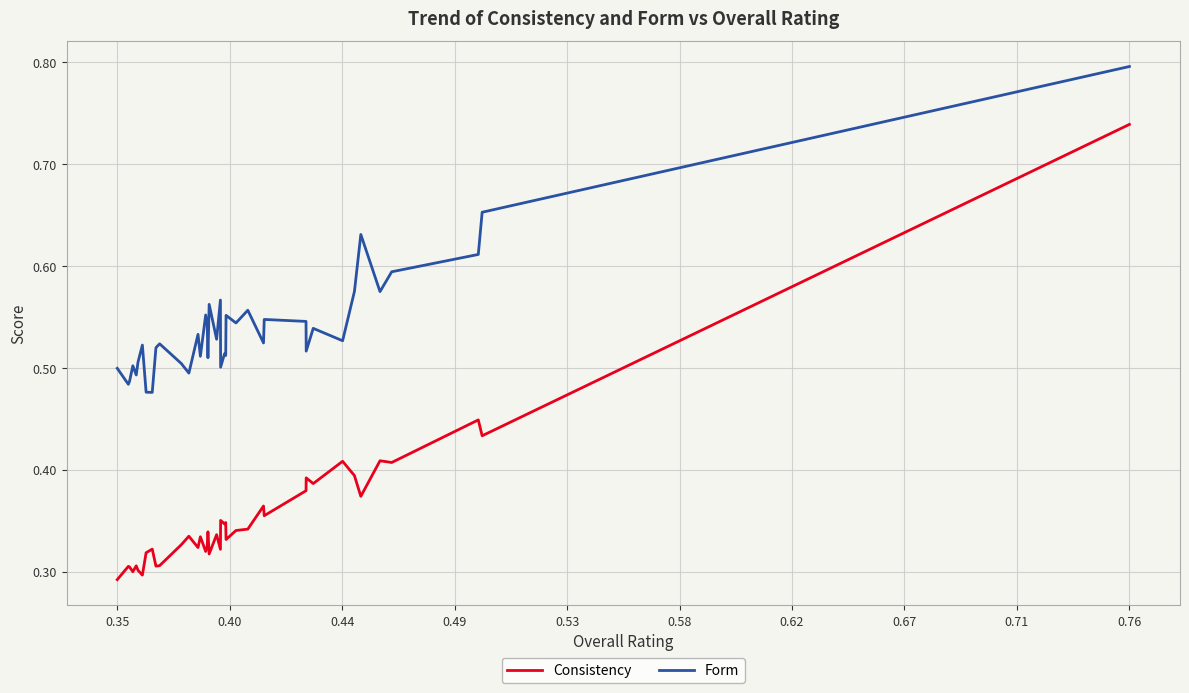

What are all the series names shown in the legend?

Consistency, Form